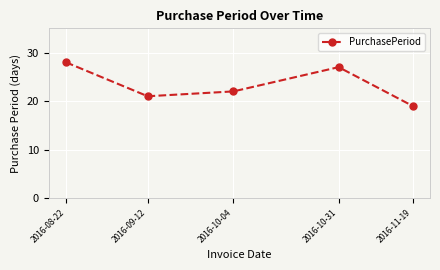

Read the value at 2016-09-12.

21